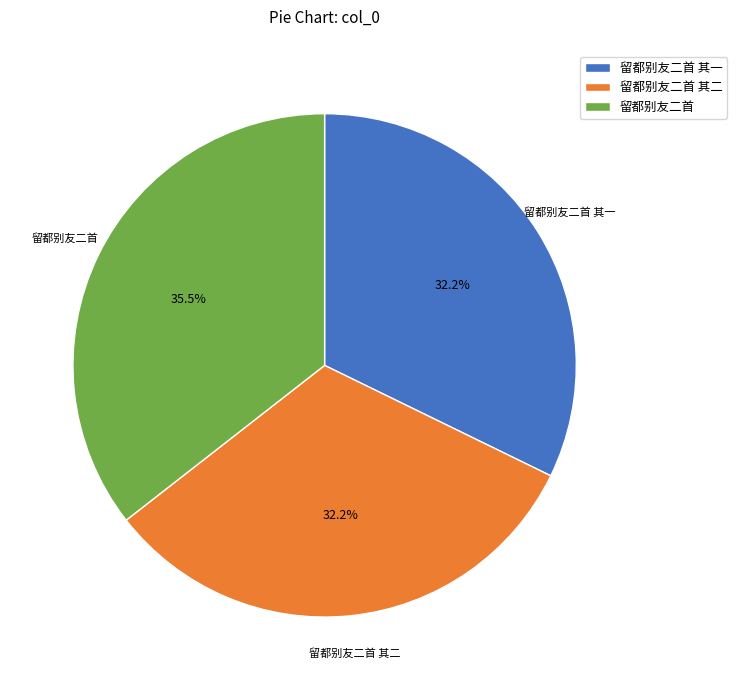

Which category has the biggest portion of the pie?

留都别友二首